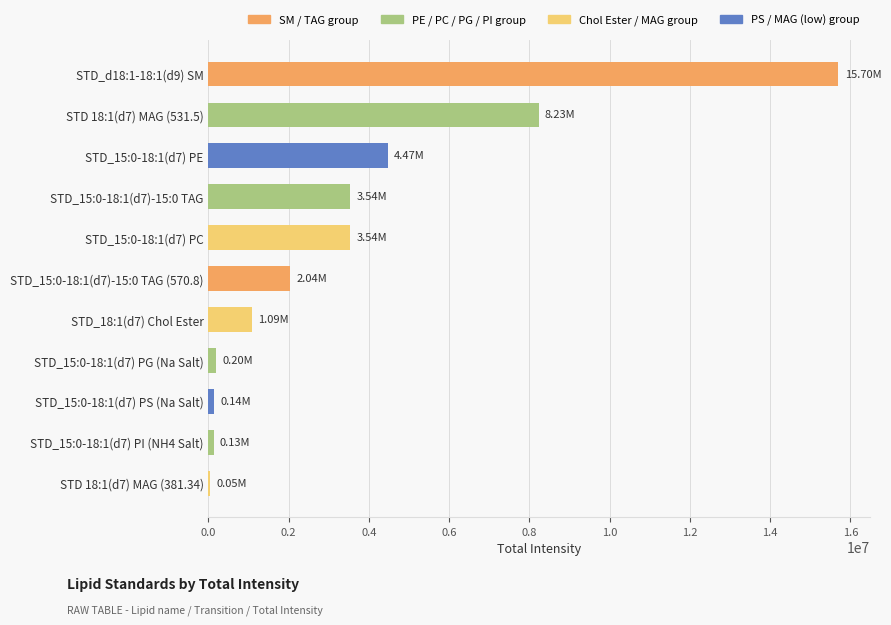

What is the change in value from STD_18:1(d7) Chol Ester to STD_d18:1-18:1(d9) SM?

+14611130.3